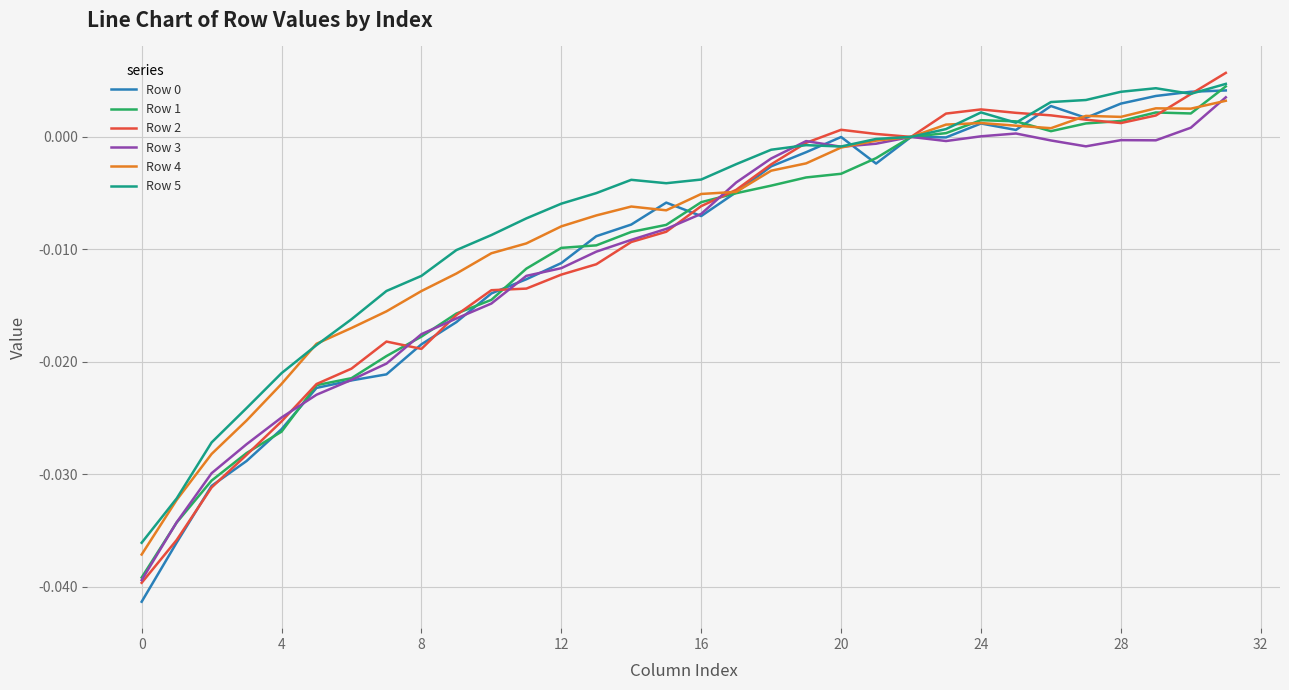

Does the chart display data point markers on the line(s)?

No